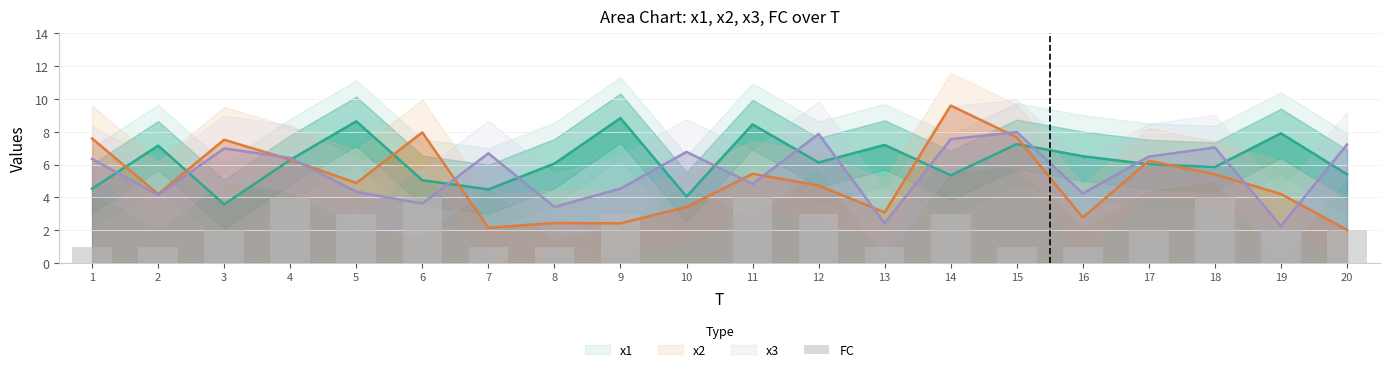

Is it true that the value at 14 is 3?

True